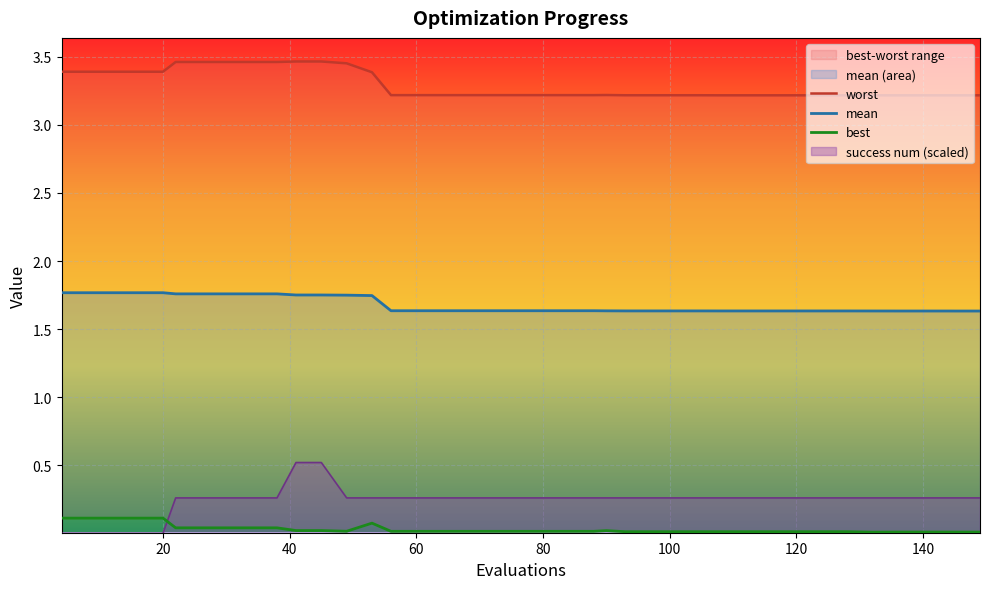

True or false: mean and success num (scaled) intersect in this chart.

False